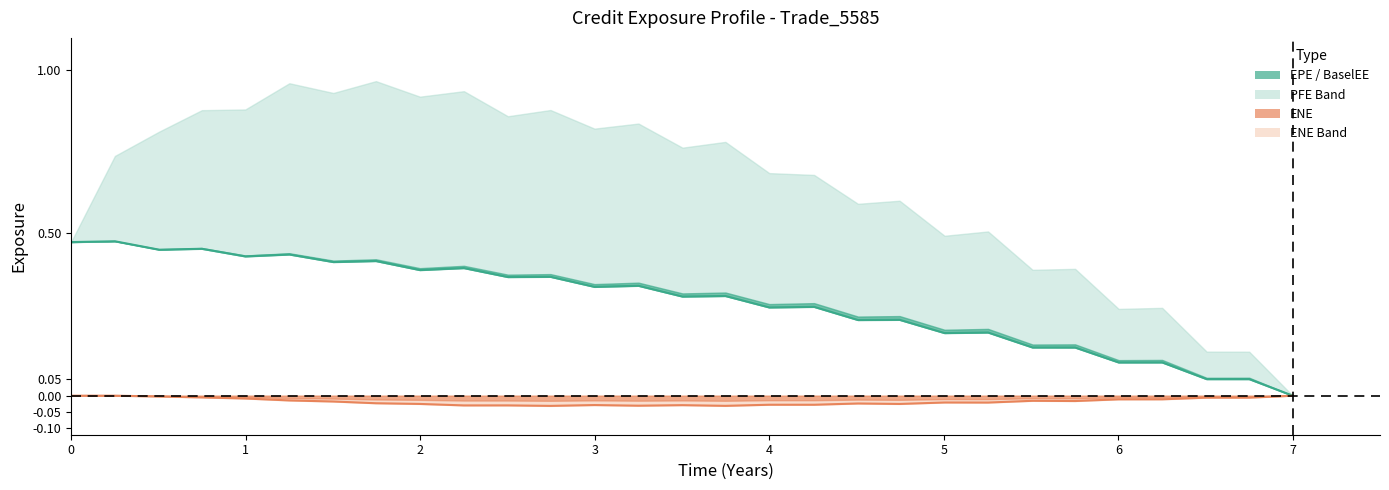

Reading left to right, transcribe all the data shown in this chart.

EPE: 0.0=0.5	0.251366=0.5	0.505464=0.4	0.74927=0.5	0.998585=0.4	1.25064=0.4	1.50269=0.4	1.74653=0.4	1.99859=0.4	2.25064=0.4	2.50269=0.4	2.74653=0.4	2.99859=0.3	3.25064=0.3	3.50269=0.3	3.74863=0.3	4.0=0.3	4.25683=0.3	4.5082=0.2	4.74653=0.2	5.00406=0.2	5.25338=0.2	5.50817=0.1	5.75201=0.1	6.00132=0.1	6.25064=0.1	6.50543=0.1	6.74927=0.1	6.99859=0.0
ENE: 0.0=-0.0	0.251366=-0.0	0.505464=-0.0	0.74927=-0.0	0.998585=-0.0	1.25064=-0.0	1.50269=-0.0	1.74653=-0.0	1.99859=-0.0	2.25064=-0.0	2.50269=-0.0	2.74653=-0.0	2.99859=-0.0	3.25064=-0.0	3.50269=-0.0	3.74863=-0.0	4.0=-0.0	4.25683=-0.0	4.5082=-0.0	4.74653=-0.0	5.00406=-0.0	5.25338=-0.0	5.50817=-0.0	5.75201=-0.0	6.00132=-0.0	6.25064=-0.0	6.50543=-0.0	6.74927=-0.0	6.99859=-0.0